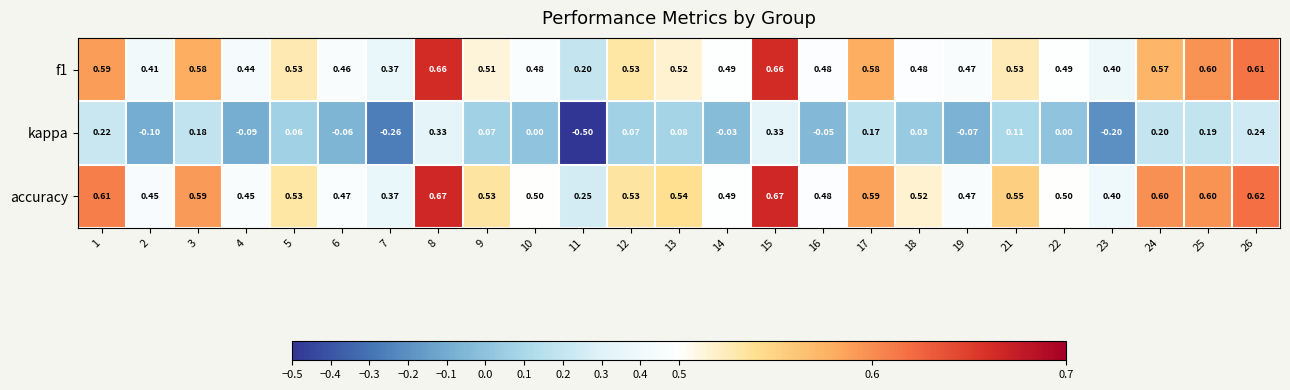

Is the value of kappa at 17 greater than the value of f1 at 5?

No